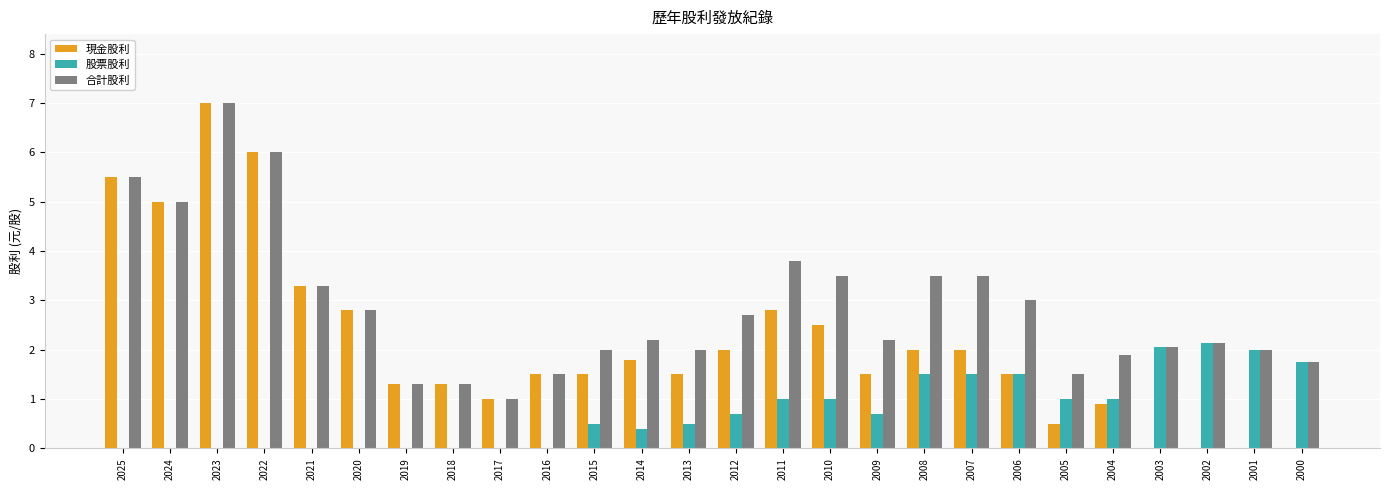

Reading left to right, what are all the values shown in this chart?

現金股利: 5.5	5.0	7.0	6.0	3.3	2.8	1.3	1.3	1.0	1.5	1.5	1.8	1.5	2.0	2.8	2.5	1.5	2.0	2.0	1.5	0.5	0.9	0.0	0.0	0.0	0.0
股票股利: 0.0	0.0	0.0	0.0	0.0	0.0	0.0	0.0	0.0	0.0	0.5	0.4	0.5	0.7	1.0	1.0	0.7	1.5	1.5	1.5	1.0	1.0	2.1	2.1	2.0	1.8
合計股利: 5.5	5.0	7.0	6.0	3.3	2.8	1.3	1.3	1.0	1.5	2.0	2.2	2.0	2.7	3.8	3.5	2.2	3.5	3.5	3.0	1.5	1.9	2.1	2.1	2.0	1.8